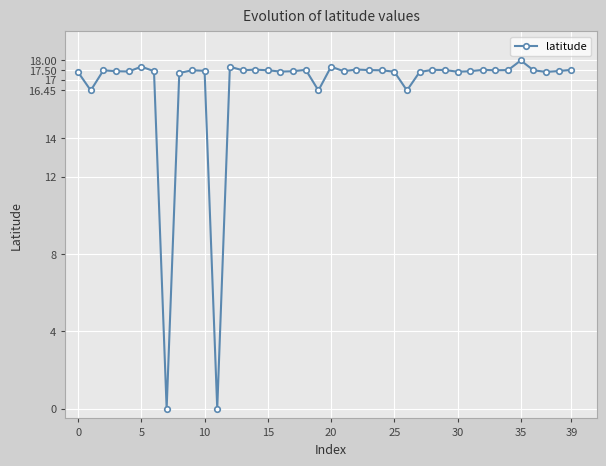

True or false: there are more than 1 points higher than both neighbors.

True